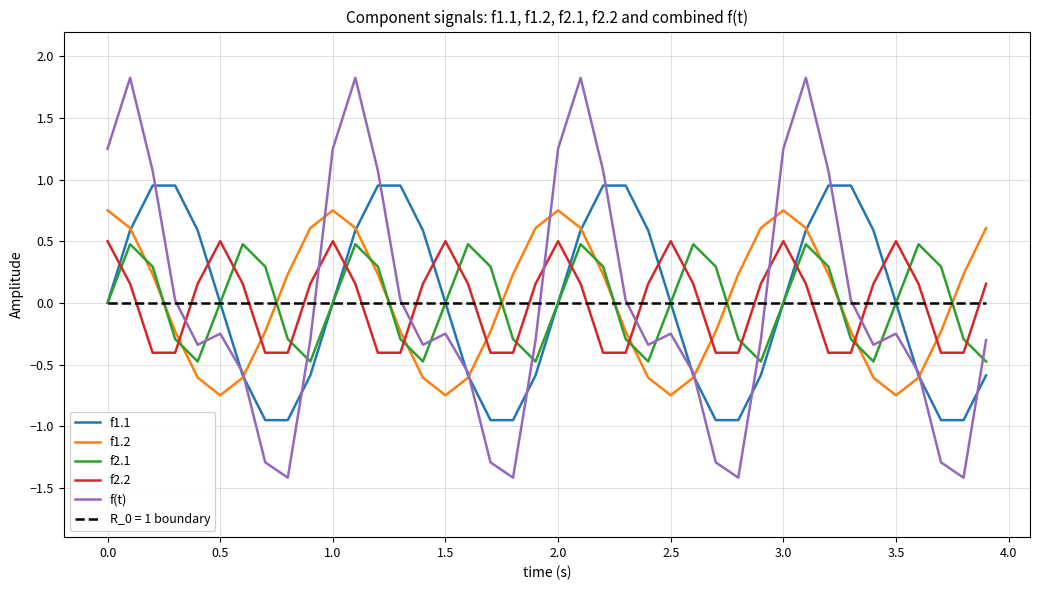

What is the smallest value displayed?

-1.4